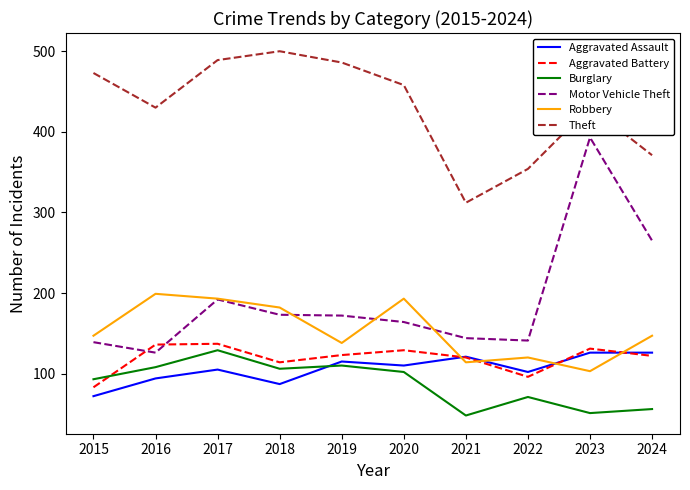

The Theft series shows 430 at 2016. True or false?

True